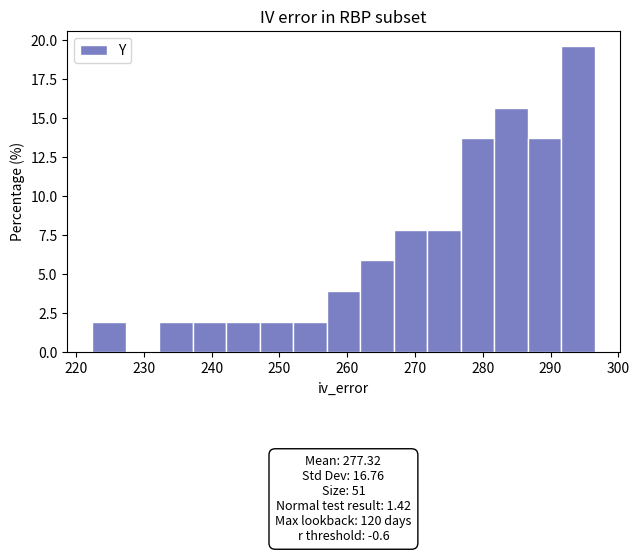

Which range on the x-axis has the tallest bar?

292 to 297